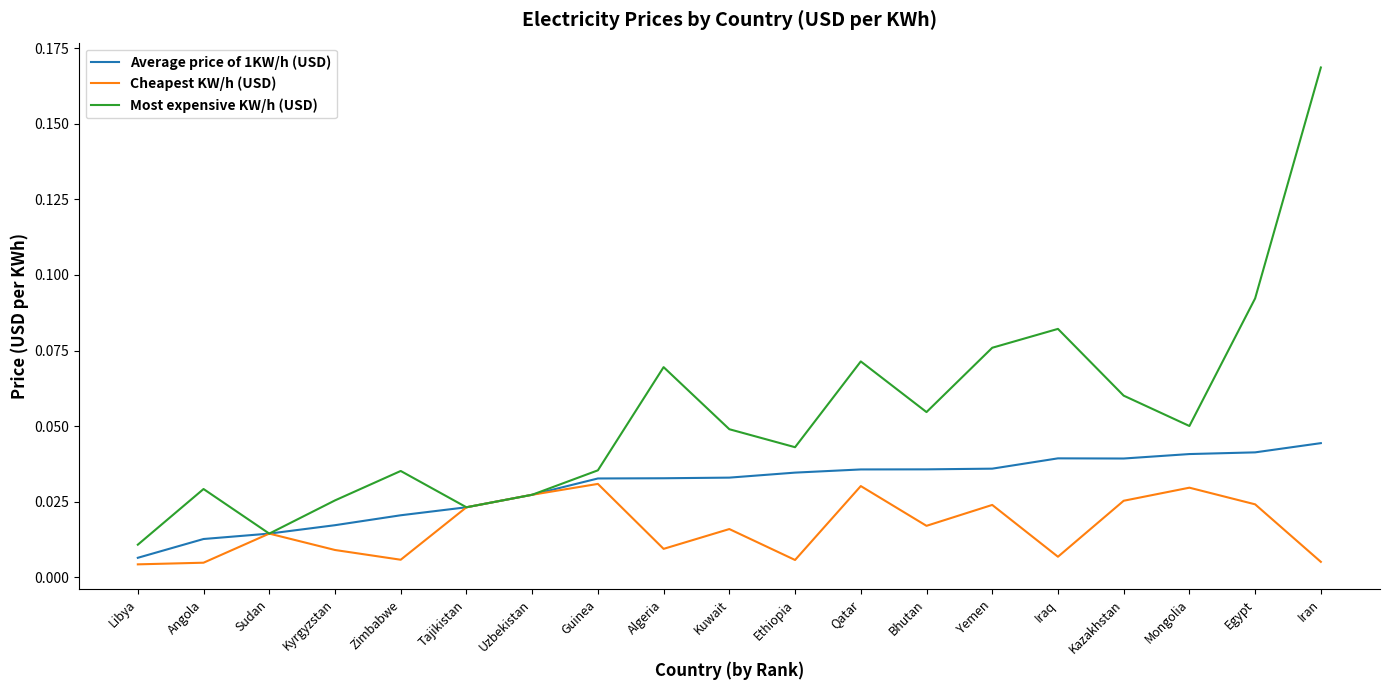

Rank the series at Iraq from lowest to highest value.

Cheapest KW/h (USD), Average price of 1KW/h (USD), Most expensive KW/h (USD)